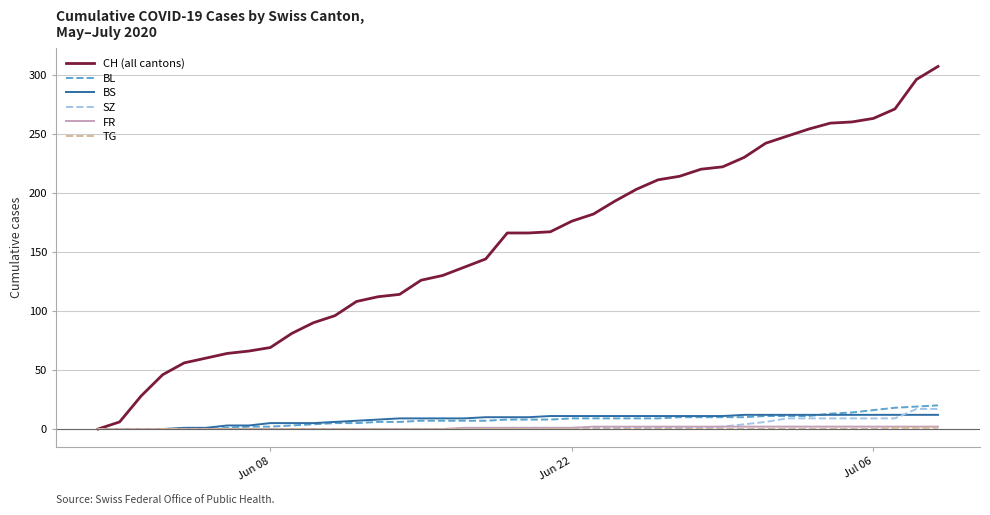

What is the greatest value displayed?

307